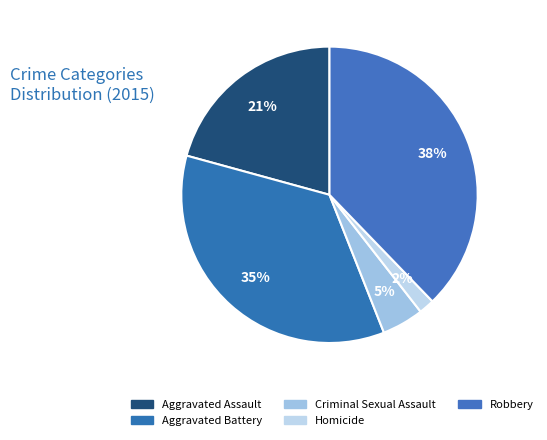

What portion of the pie excludes Aggravated Battery?

64.8%